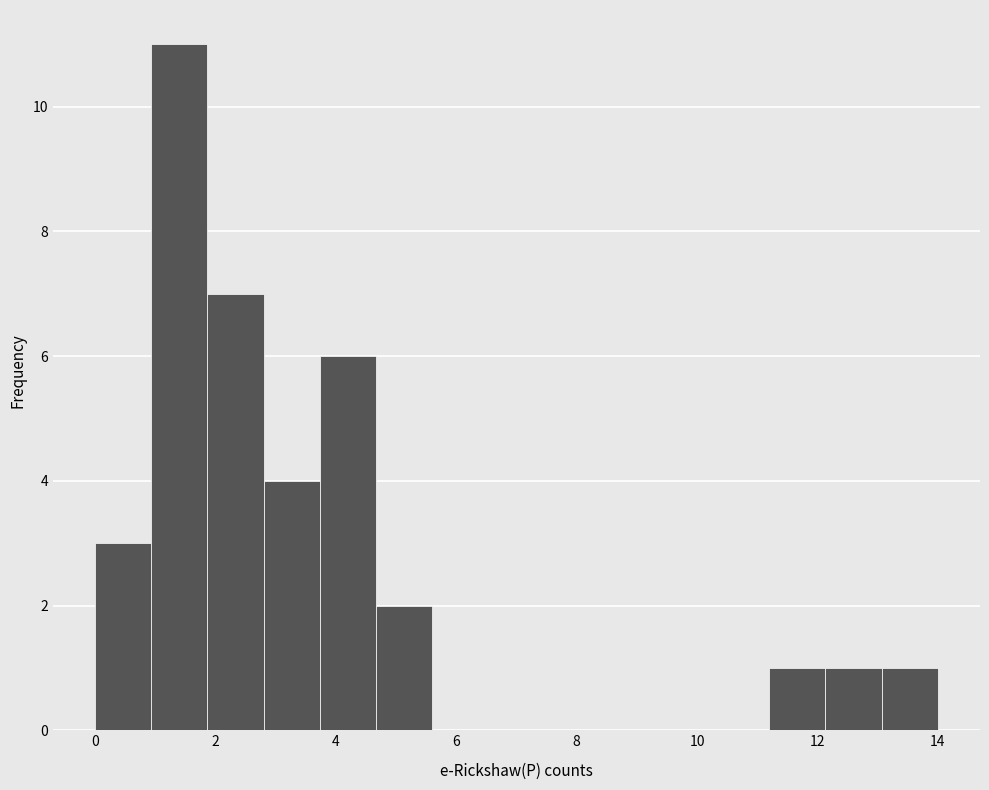

Reading left to right, list every bar in this chart as the range it spans on the x-axis followed by its height. Neither the bar edges nor the heights are printed on the chart, so give them approximately, as read against the axes.

0.0 to 1.0: 3
1.0 to 1.8: 11
1.8 to 2.8: 7
2.8 to 3.8: 4
3.8 to 4.6: 6
4.6 to 5.6: 2
5.6 to 6.6: 0
6.6 to 7.4: 0
7.4 to 8.4: 0
8.4 to 9.4: 0
9.4 to 10.2: 0
10.2 to 11.2: 0
11.2 to 12.2: 1
12.2 to 13.0: 1
13.0 to 14.0: 1